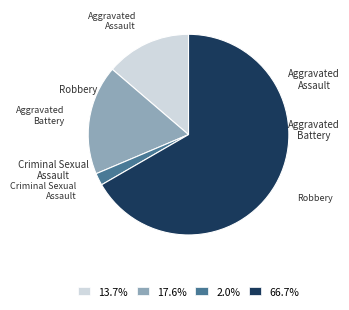

How many segments does this pie chart have?

4